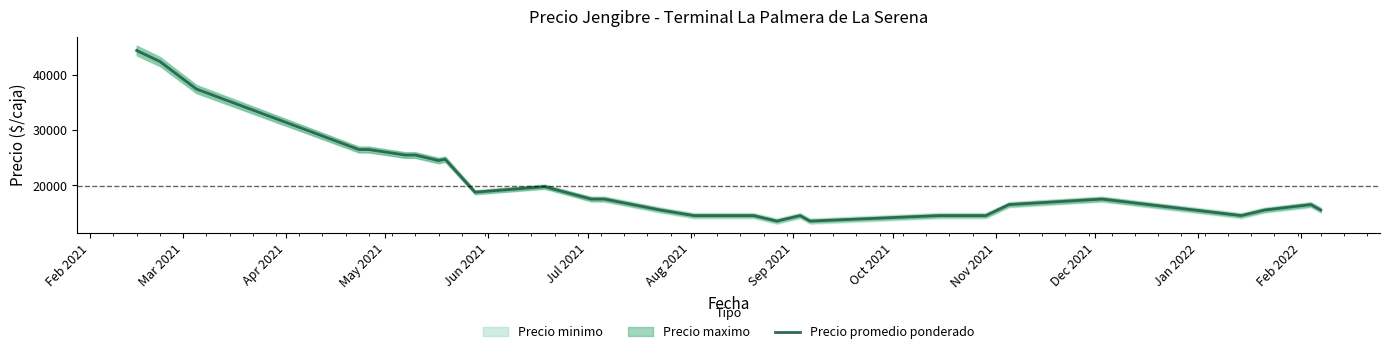

The chart shows a value of 76614 at Feb 2021. True or false?

False